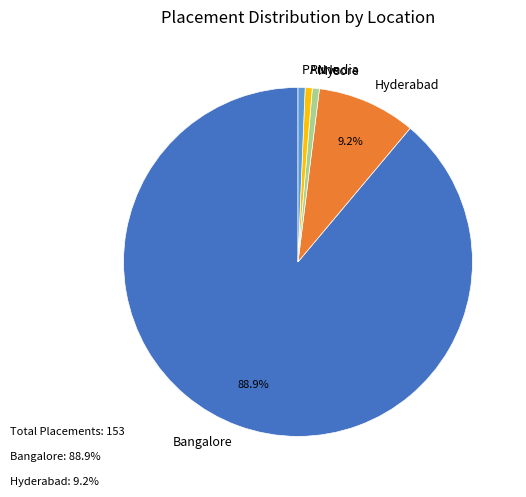

Approximately how many times larger is the value at Pune compared to Hyderabad?

0.1